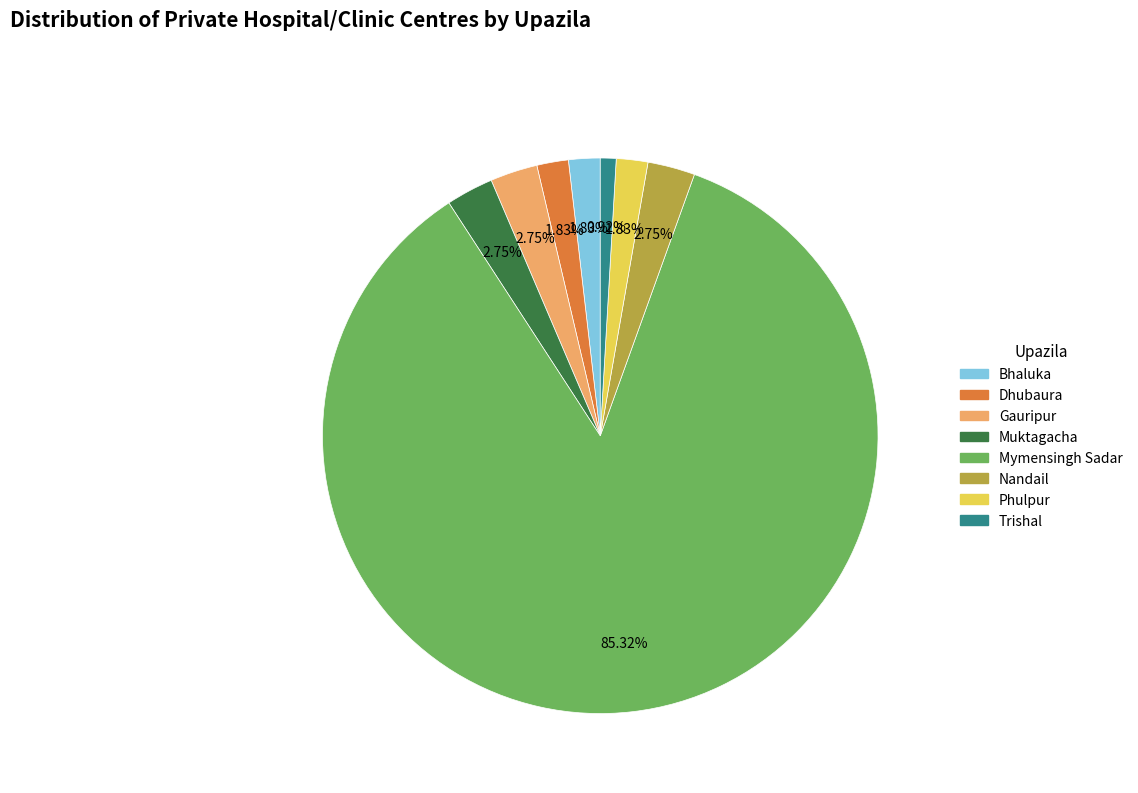

What is the smallest slice in the pie chart?

Trishal